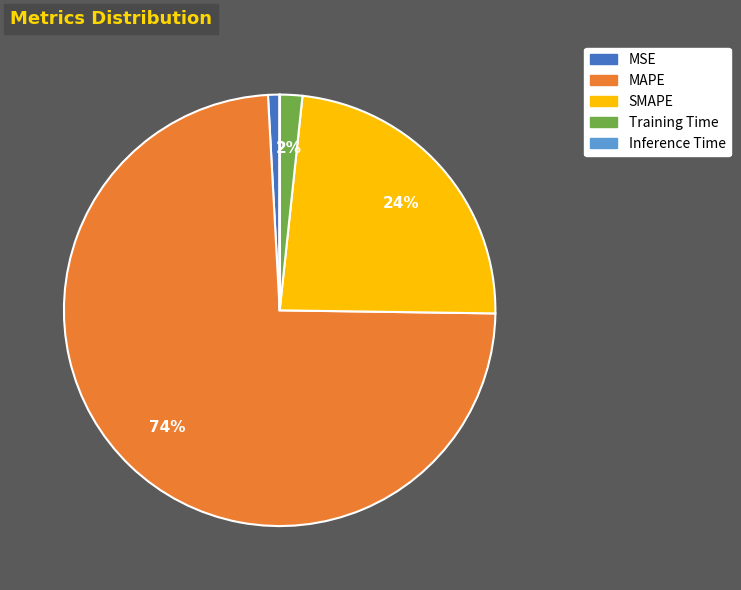

Is it true that MAPE is 84% of the pie?

False